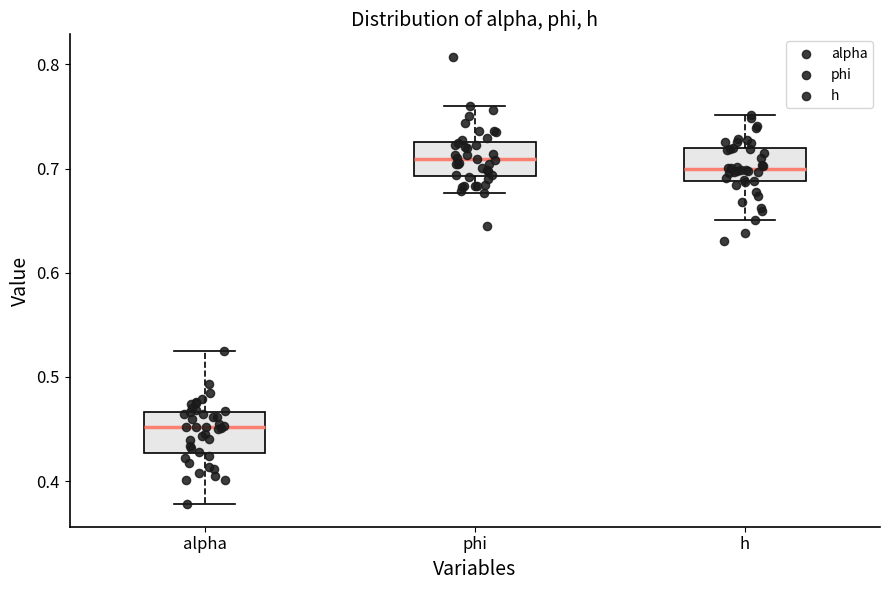

Reading left to right, read every box against the y-axis: the position of its median line, the range the box covers, and the ends of its whiskers. The values are not printed on the chart, so give them approximately, as read against the axis.

alpha: median 0.45, box 0.43 to 0.47, whiskers 0.38 to 0.53
phi: median 0.71, box 0.69 to 0.73, whiskers 0.68 to 0.76
h: median 0.70, box 0.69 to 0.72, whiskers 0.65 to 0.75